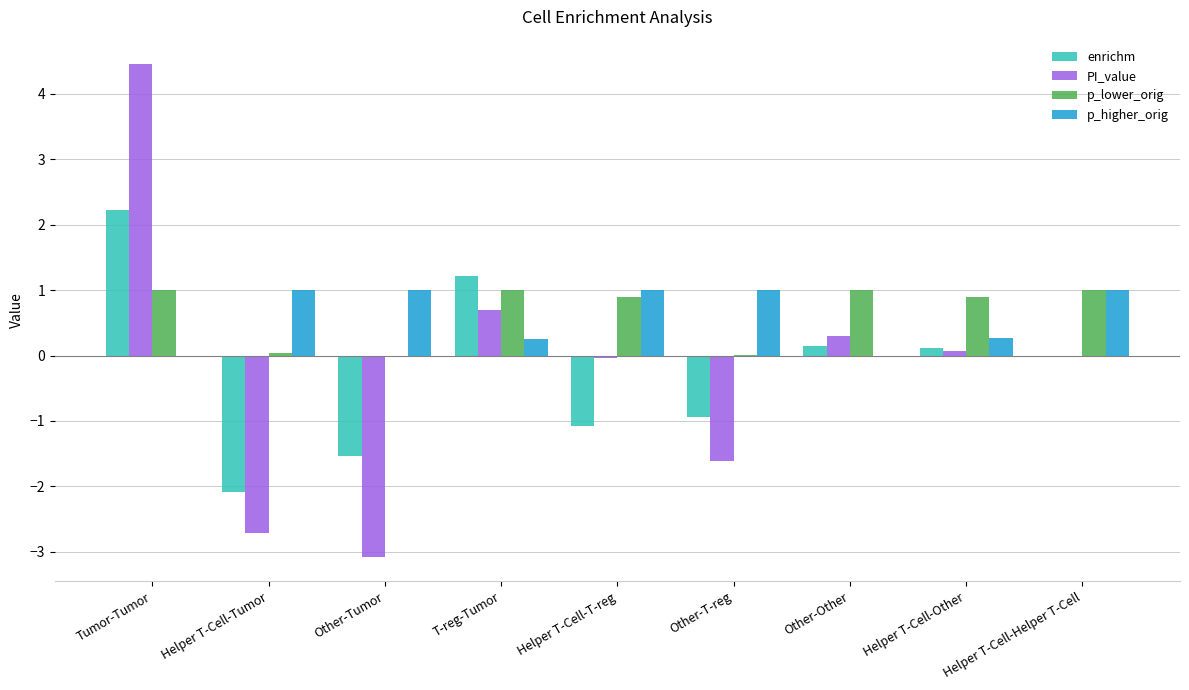

Which category has the highest value in the enrichm series?

Tumor-Tumor